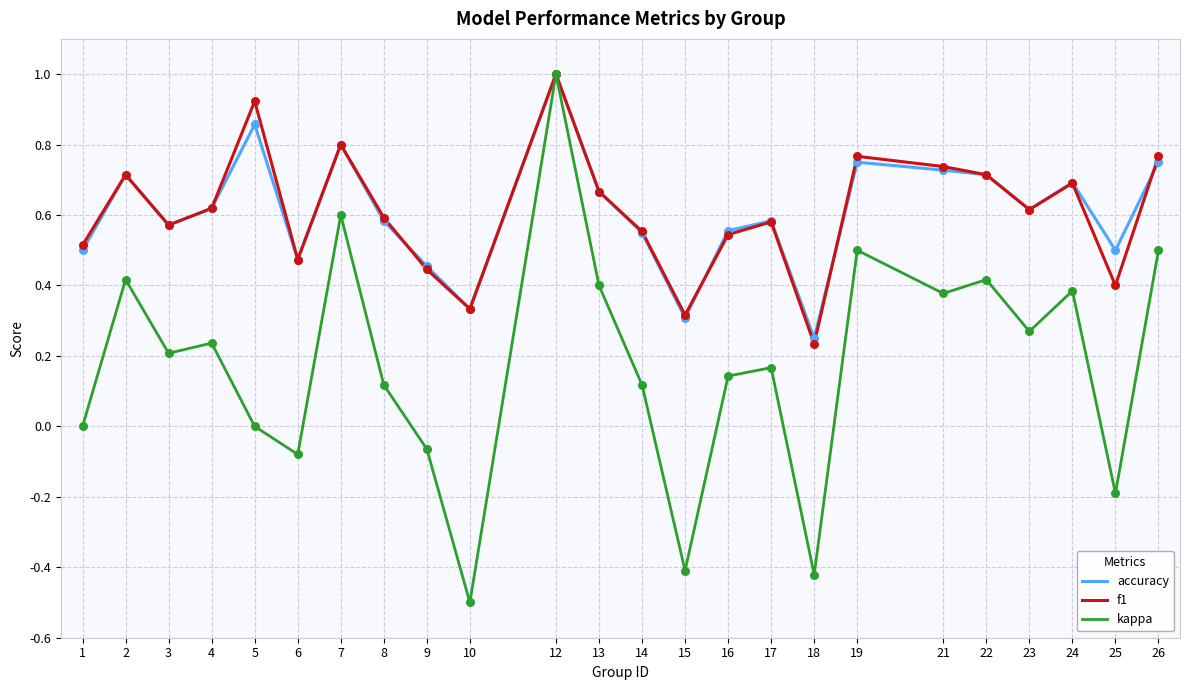

What is the total value across all series at 5?

1.8